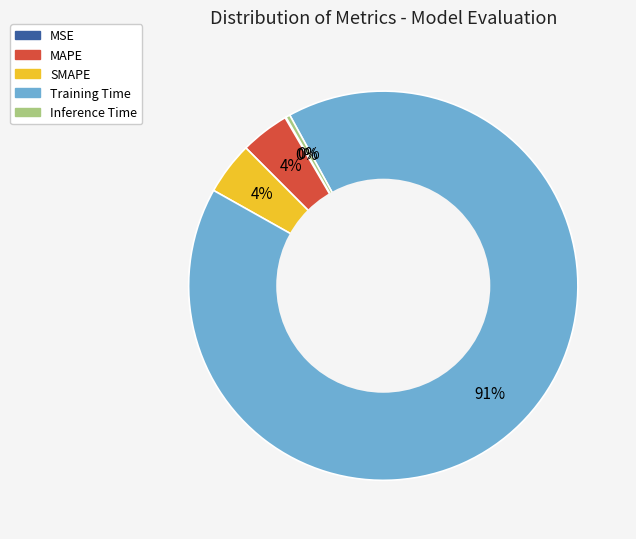

What is the majority slice?

Training Time